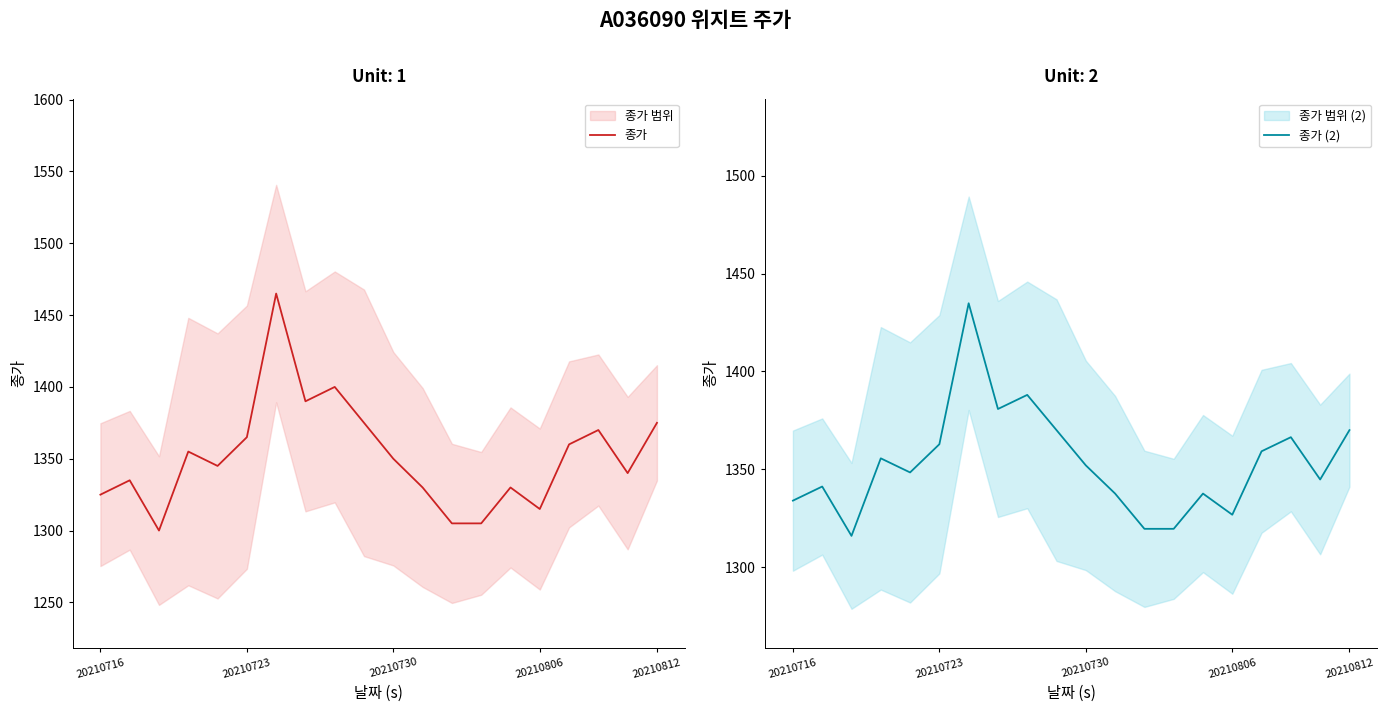

What is the minimum value for 종가 (2)?

1316.0